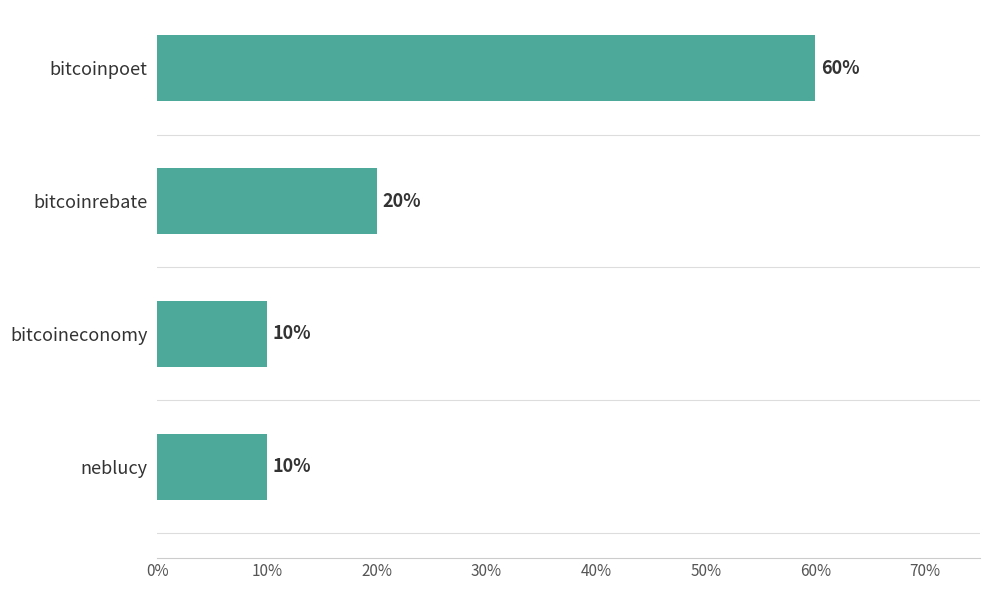

Does the chart contain any negative values?

No